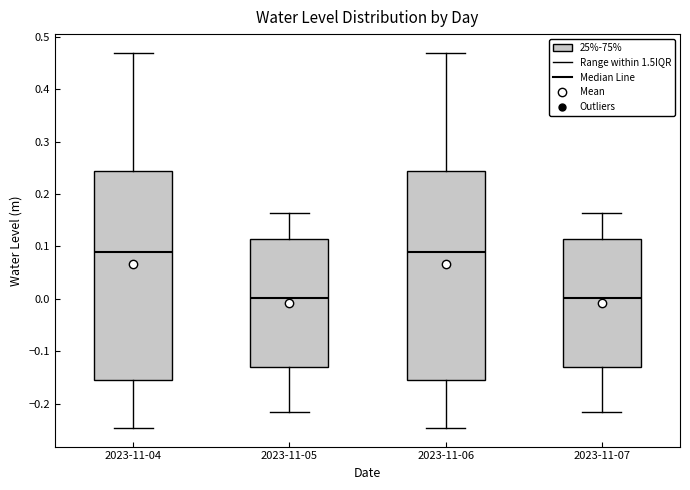

Where is the upper edge of the box for 2023-11-05 on the y-axis? The values are not printed on the chart, so give them approximately, as read against the axis.

0.11